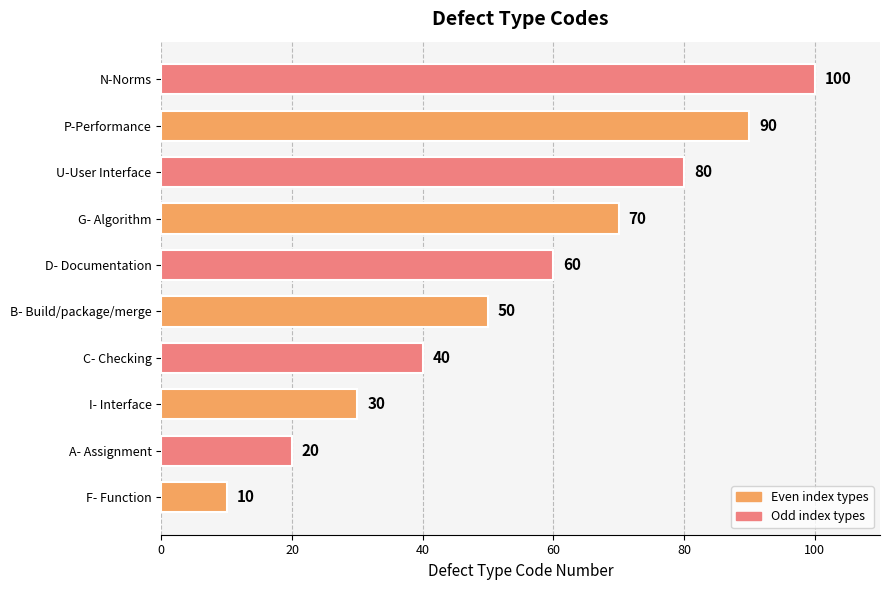

What is the sum of all values?

550